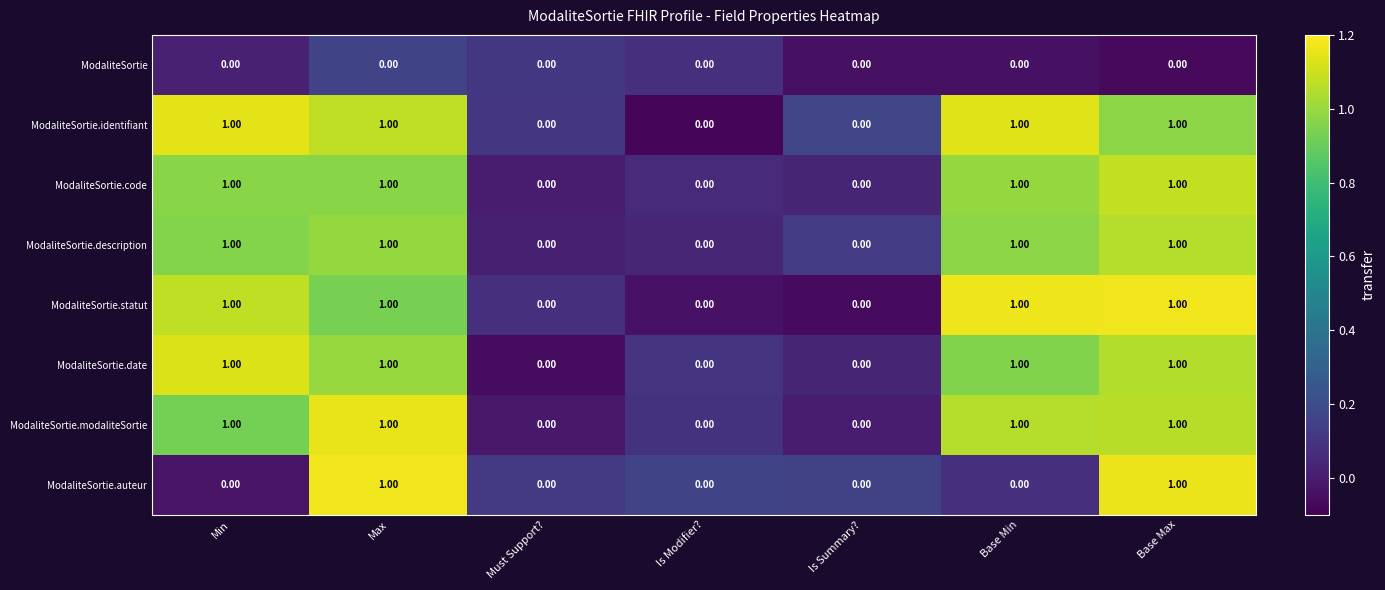

How many data points does each series have?

7